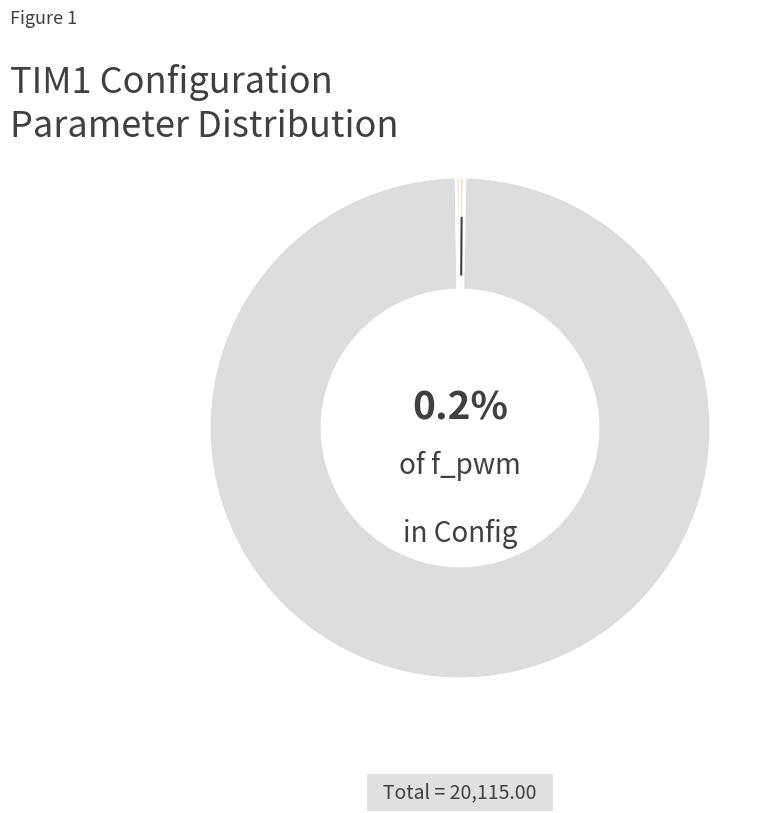

Rank the categories by value from lowest to highest.

prescaler, f_counted, f_pwm, counter_period, f_clk